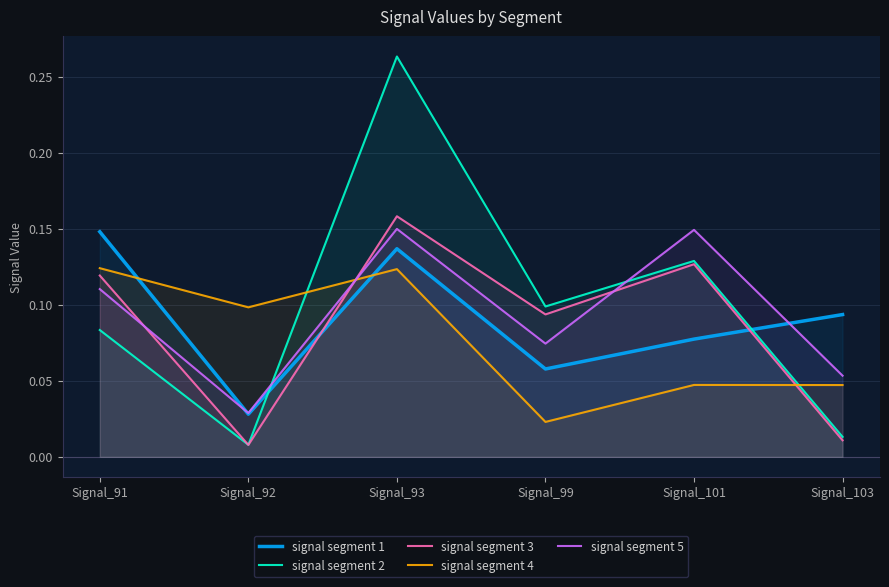

Which series has the largest range (max minus min)?

signal segment 2